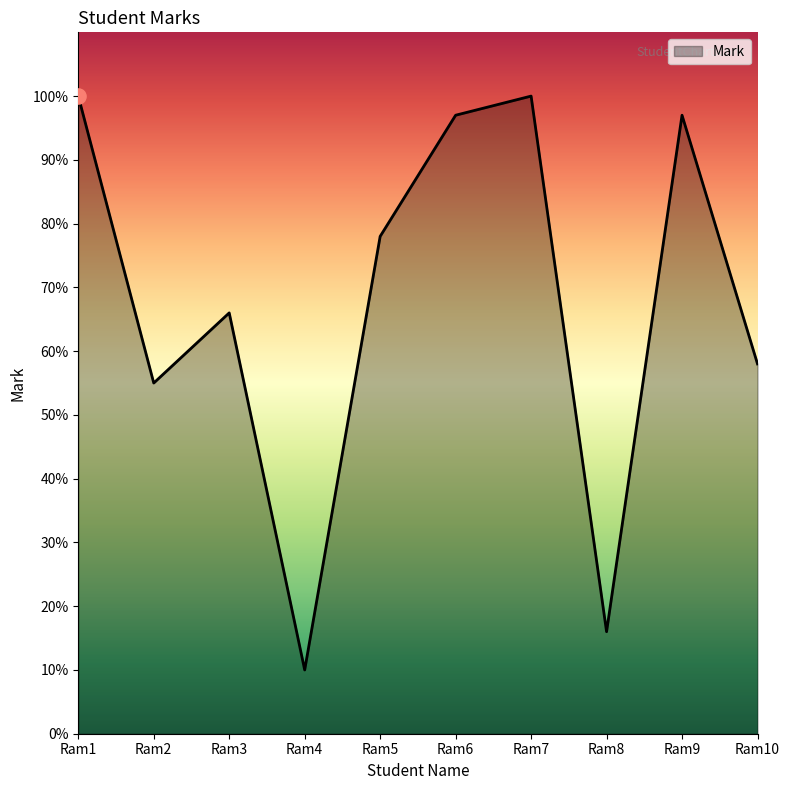

What is the change in value from Ram2 to Ram6?

+42